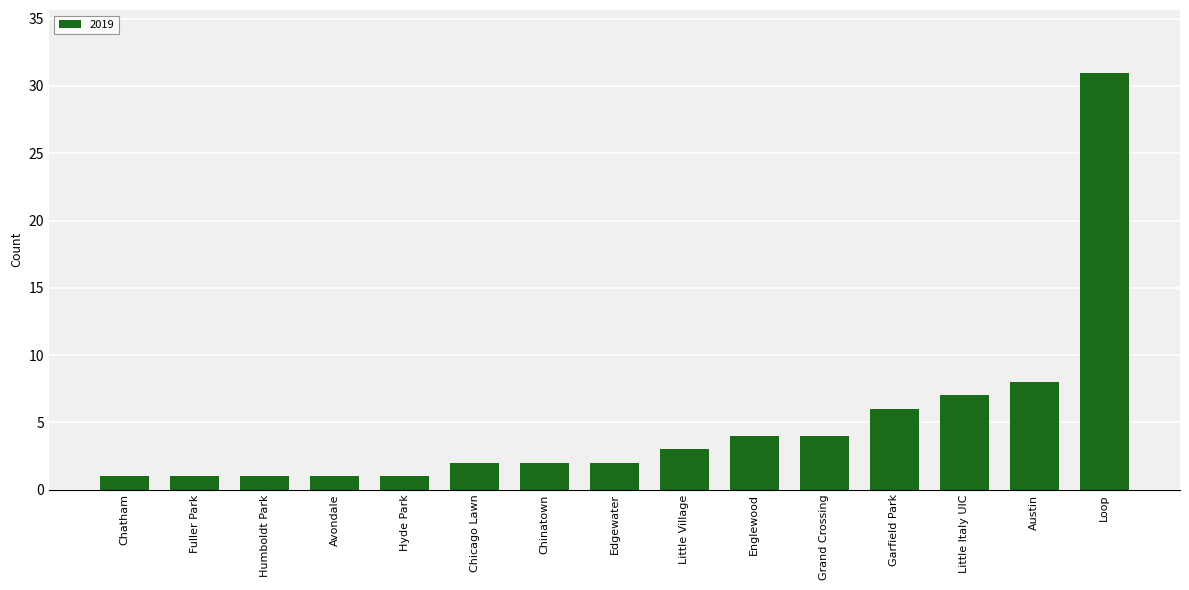

What is the value of the 13th bar from the left?

7